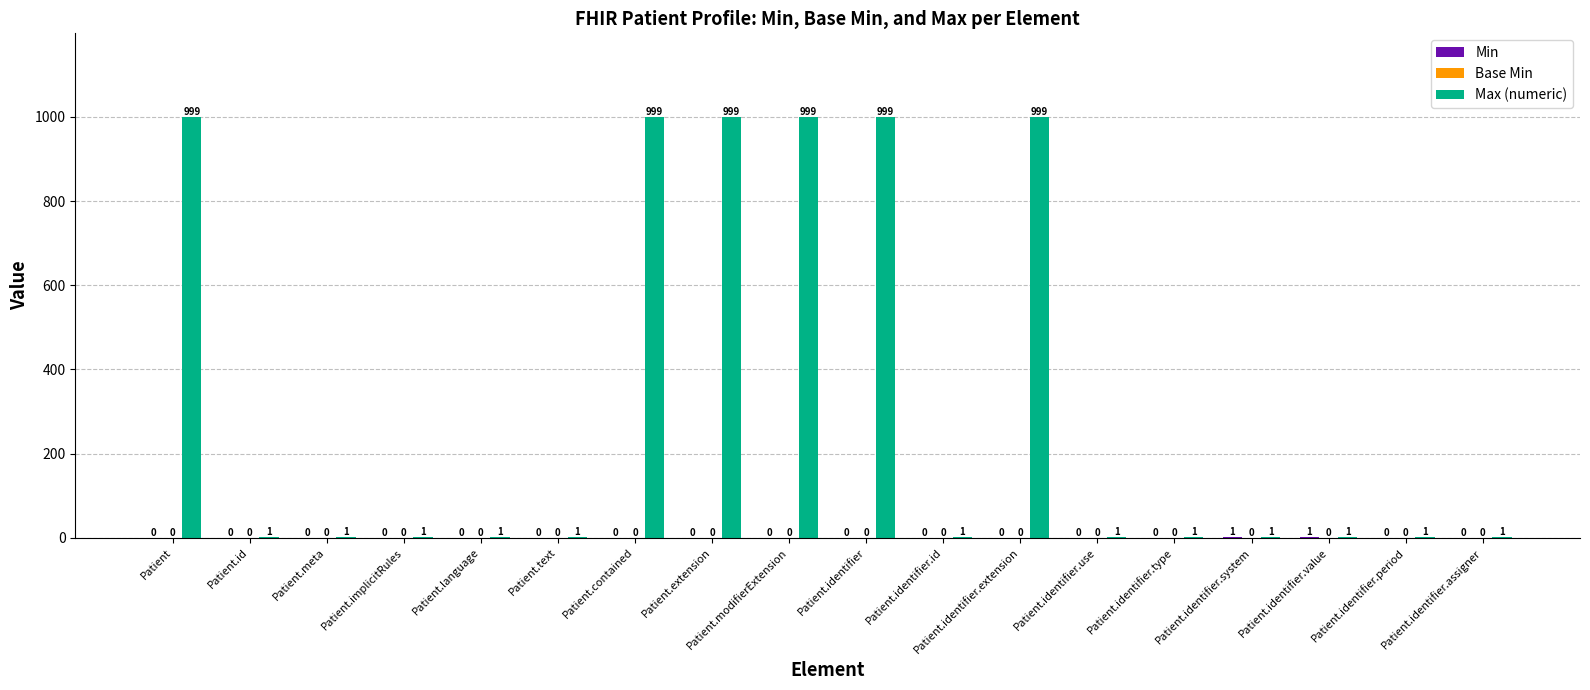

What is the total value across all series at Patient.identifier.assigner?

1